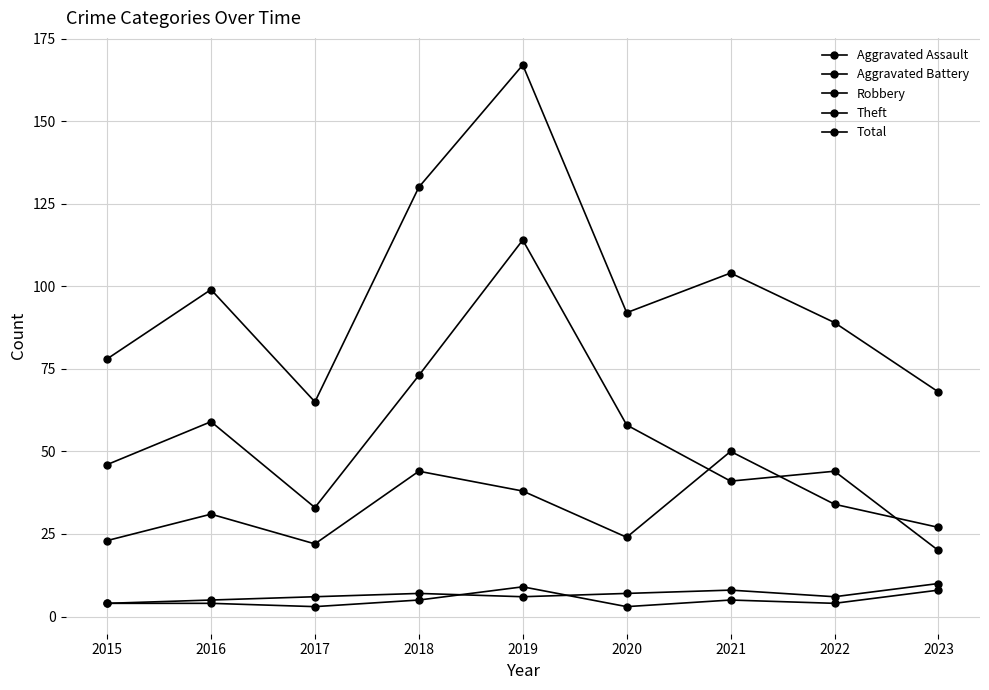

The value of Theft at 2020 is 58. True or false?

True